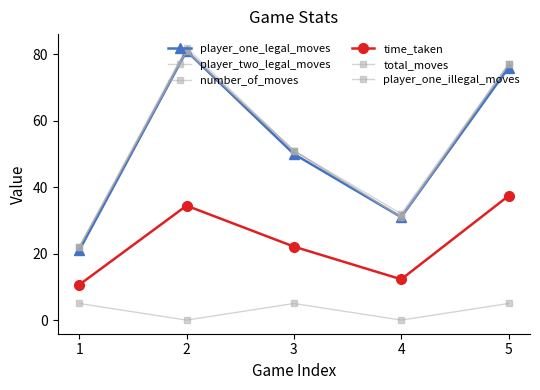

Which series has the widest spread of values?

player_one_legal_moves